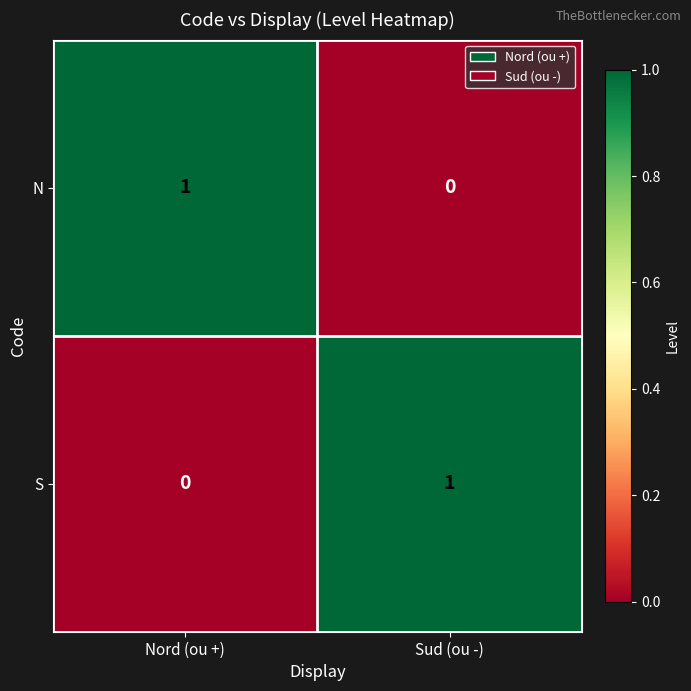

True or false: N has a value of 0 at Sud (ou -).

True